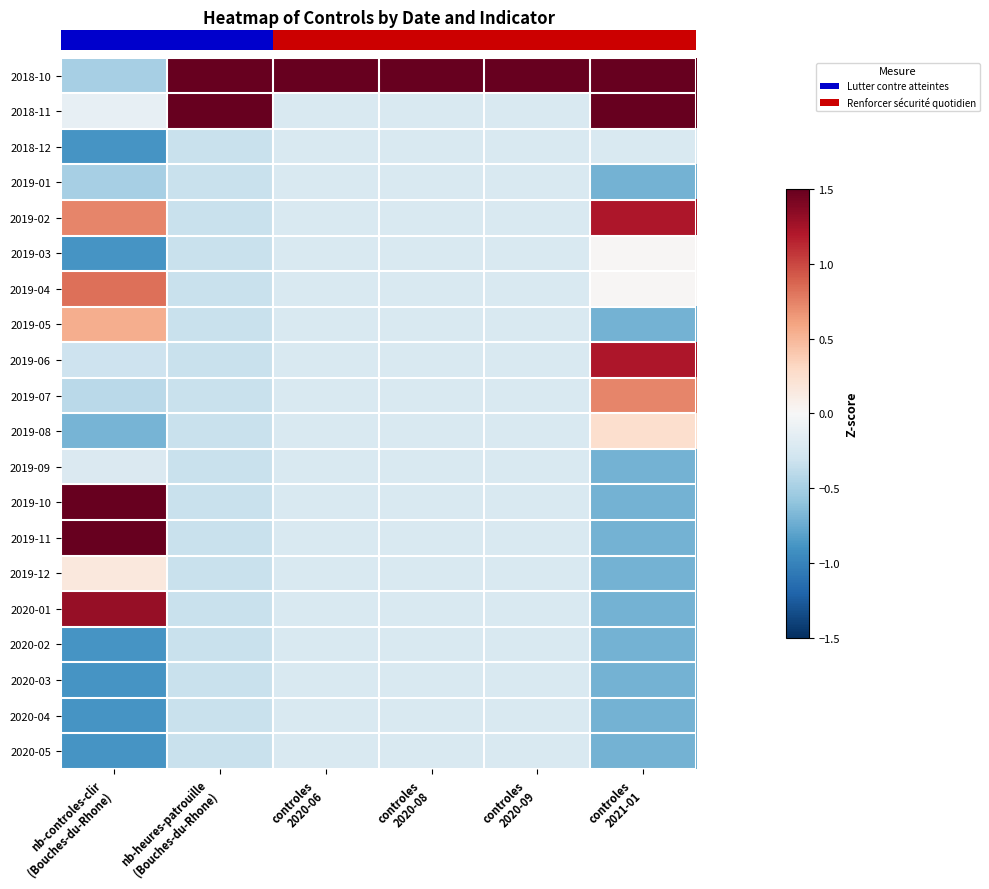

Reading left to right, extract all data points from this chart.

row_0: -0.5	3.0	4.4	4.4	4.4	1.9
row_1: -0.1	3.0	-0.2	-0.2	-0.2	2.7
row_2: -0.9	-0.3	-0.2	-0.2	-0.2	-0.2
row_3: -0.5	-0.3	-0.2	-0.2	-0.2	-0.7
row_4: 0.7	-0.3	-0.2	-0.2	-0.2	1.2
row_5: -0.9	-0.3	-0.2	-0.2	-0.2	0.0
row_6: 0.8	-0.3	-0.2	-0.2	-0.2	0.0
row_7: 0.5	-0.3	-0.2	-0.2	-0.2	-0.7
row_8: -0.3	-0.3	-0.2	-0.2	-0.2	1.2
row_9: -0.4	-0.3	-0.2	-0.2	-0.2	0.7
row_10: -0.7	-0.3	-0.2	-0.2	-0.2	0.3
row_11: -0.2	-0.3	-0.2	-0.2	-0.2	-0.7
row_12: 2.8	-0.3	-0.2	-0.2	-0.2	-0.7
row_13: 1.7	-0.3	-0.2	-0.2	-0.2	-0.7
row_14: 0.2	-0.3	-0.2	-0.2	-0.2	-0.7
row_15: 1.3	-0.3	-0.2	-0.2	-0.2	-0.7
row_16: -0.9	-0.3	-0.2	-0.2	-0.2	-0.7
row_17: -0.9	-0.3	-0.2	-0.2	-0.2	-0.7
row_18: -0.9	-0.3	-0.2	-0.2	-0.2	-0.7
row_19: -0.9	-0.3	-0.2	-0.2	-0.2	-0.7